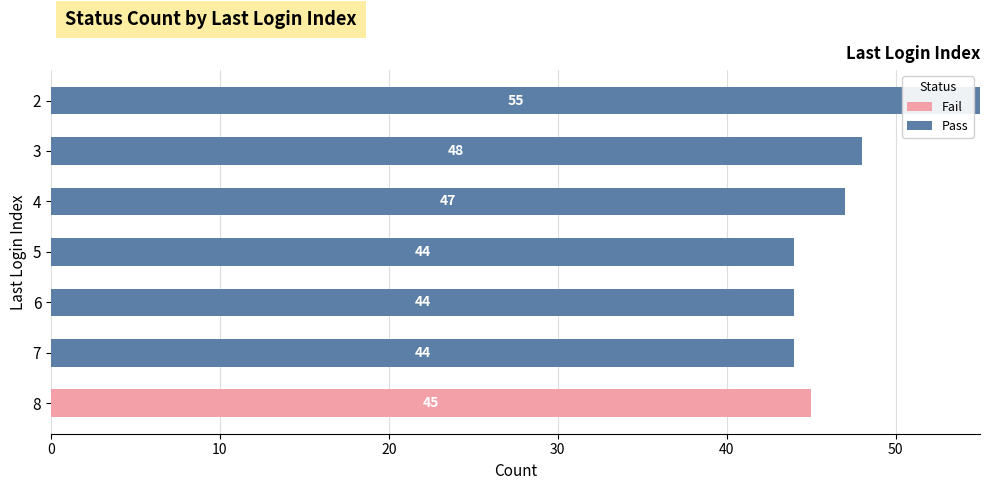

True or false: Pass has a value of 21 at 7.

False